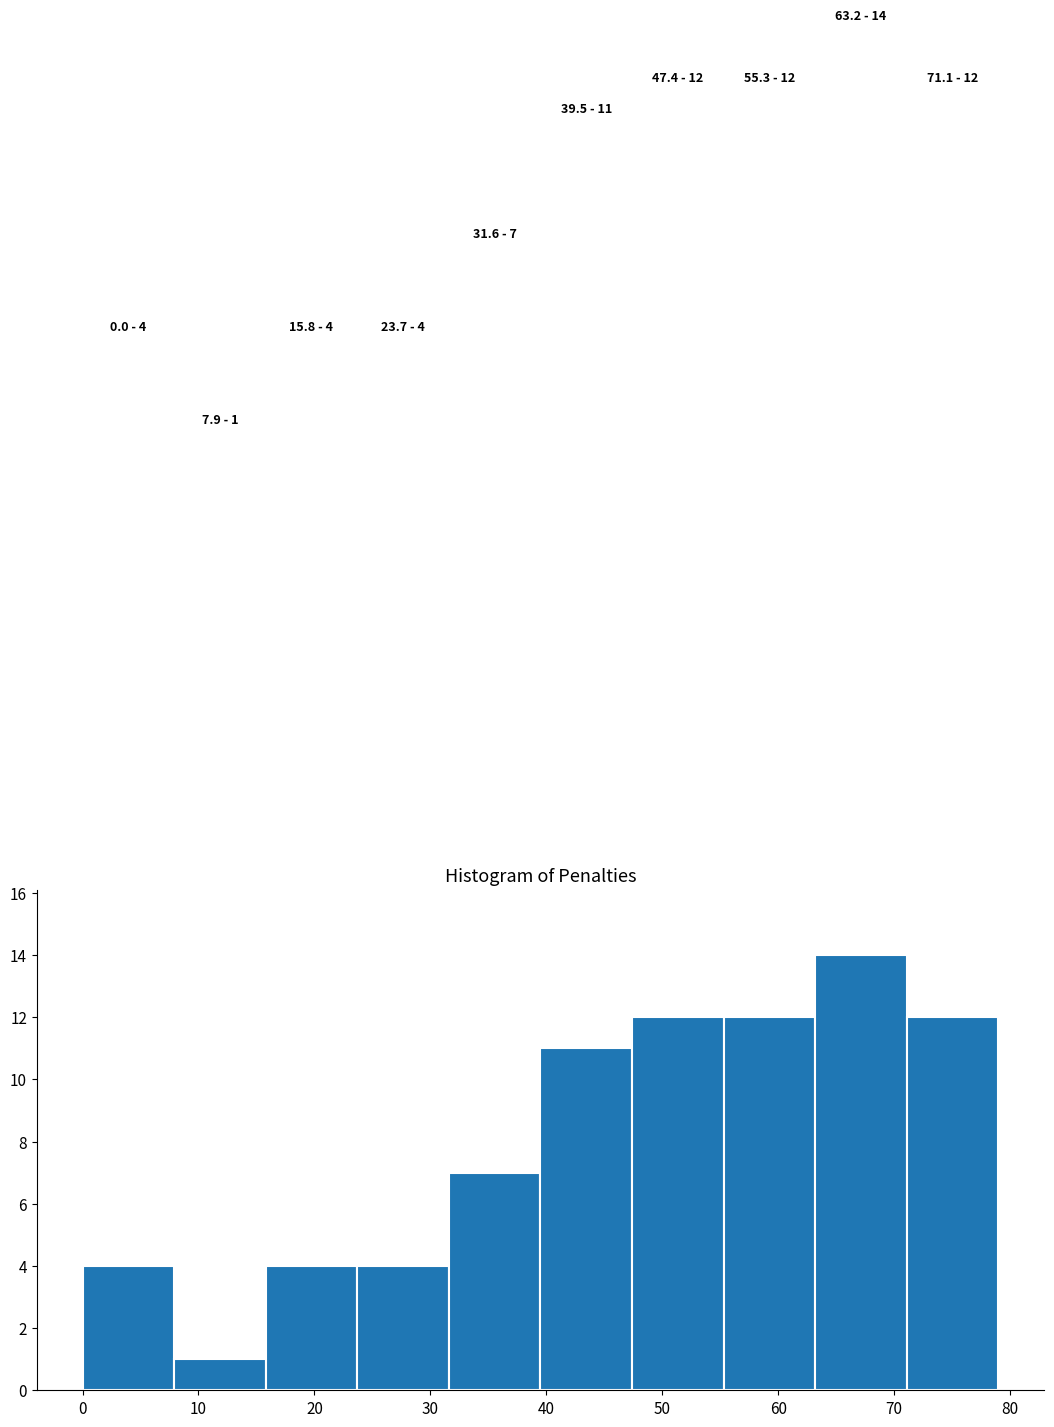

Which range on the x-axis has the tallest bar?

63.2 to 71.1